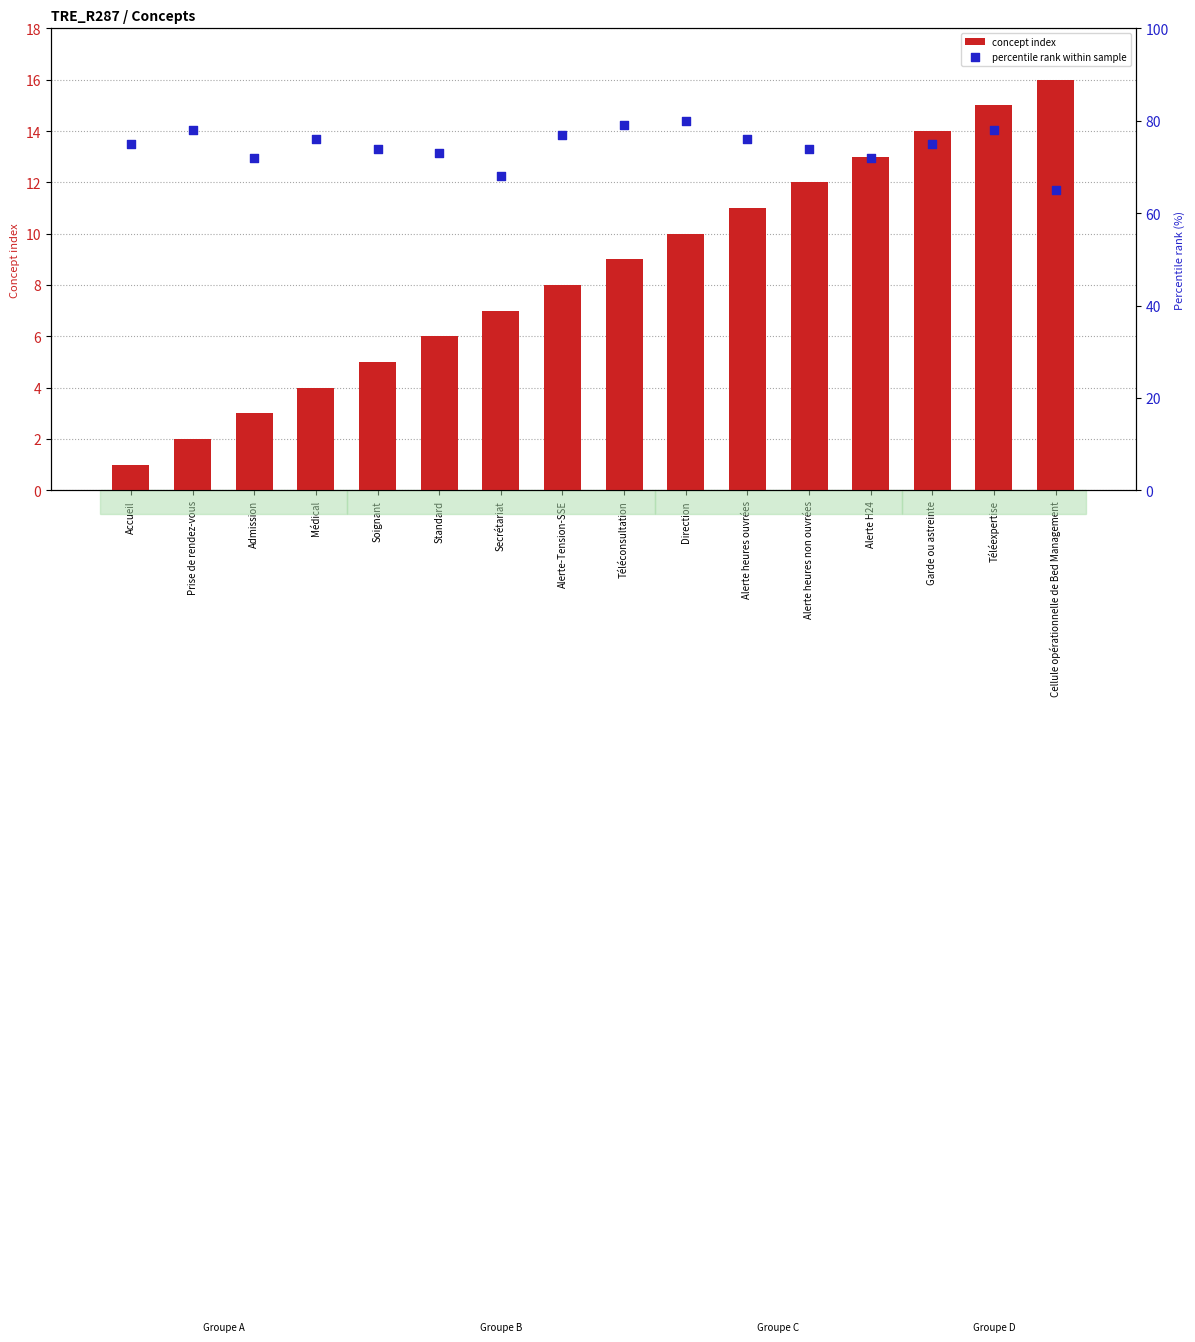

Is the value of percentile rank within sample at Téléconsultation greater than the value of concept index at Alerte heures ouvrées?

Yes